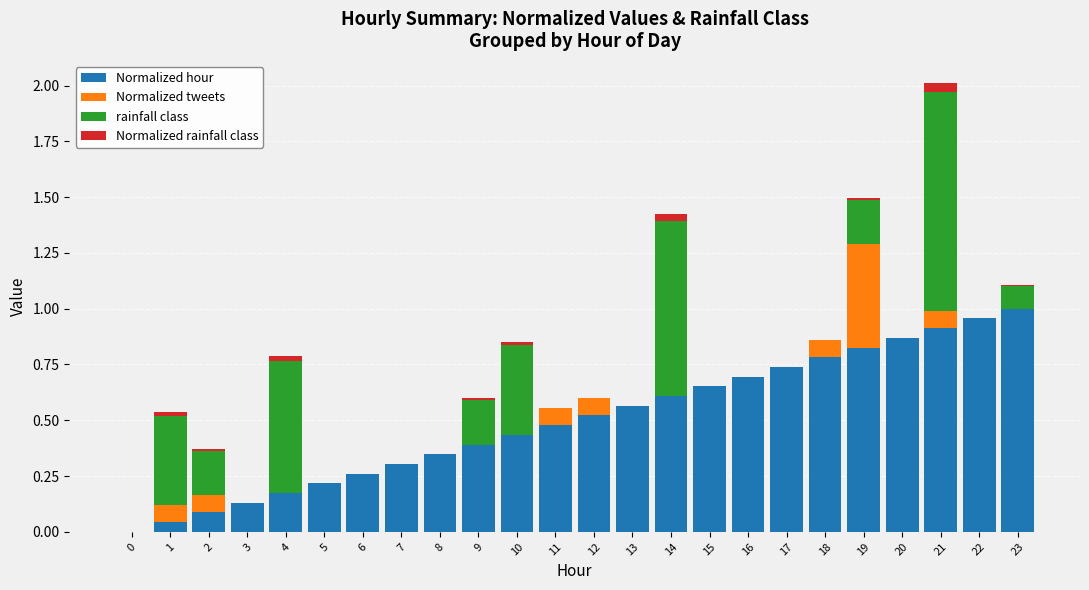

At which category is the sum across all series the highest?

21